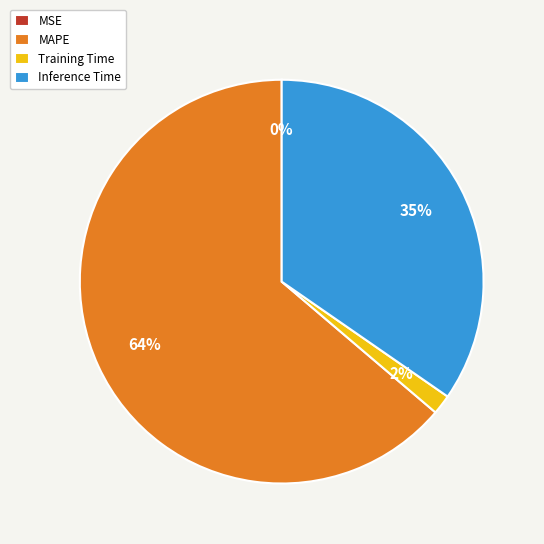

Which slice is the largest?

MAPE